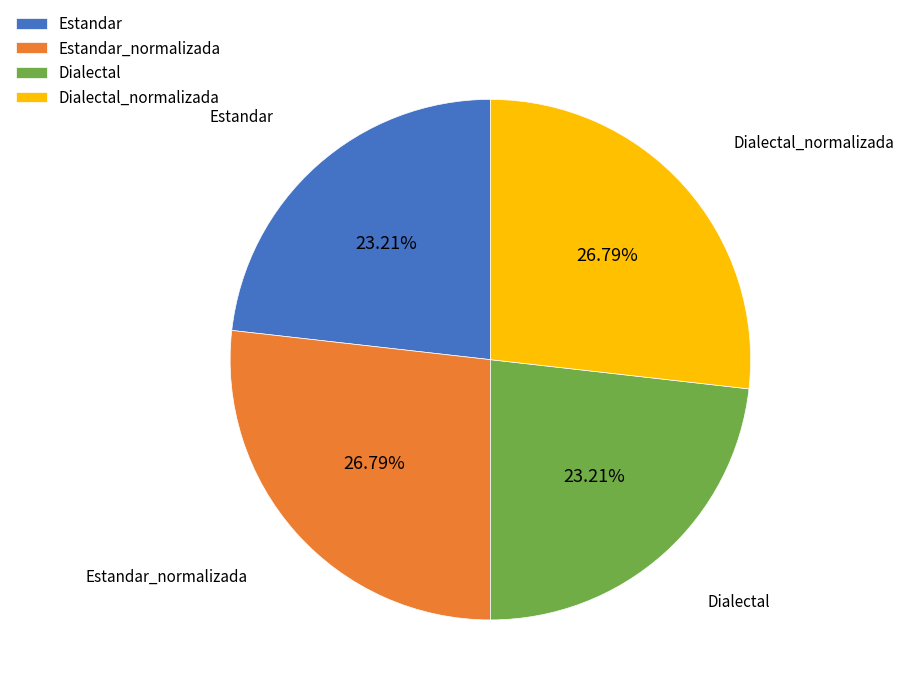

True or false: Estandar accounts for 23% of the total.

True